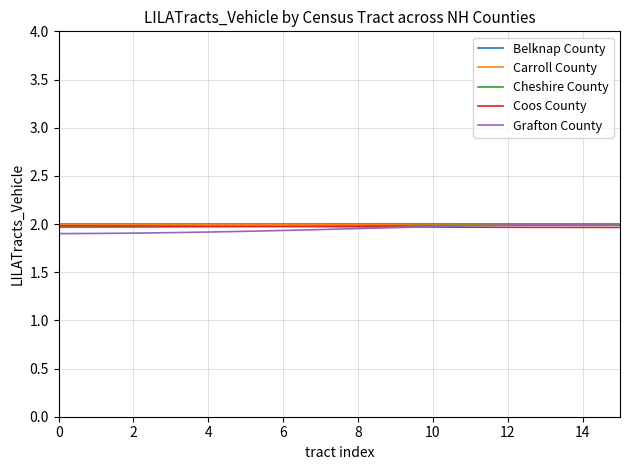

What is the total value across all series at 10?

9.9